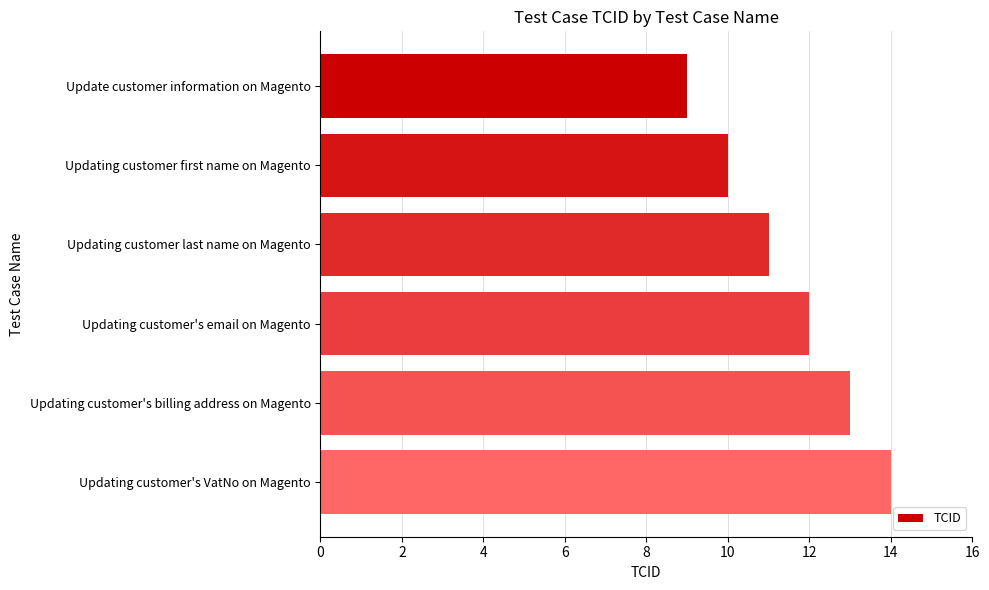

How many distinct data groups are displayed?

1